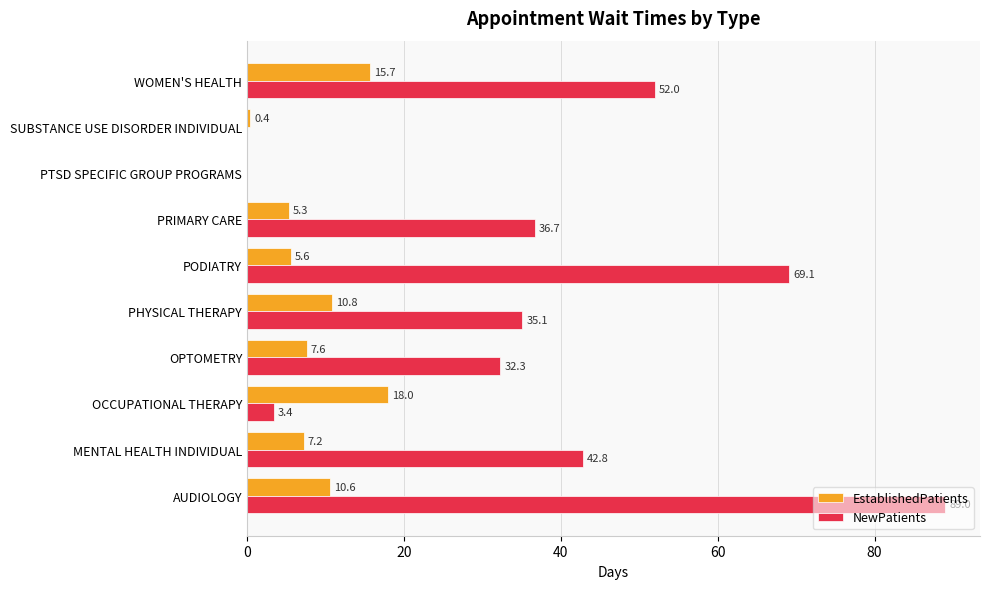

True or false: EstablishedPatients has a value of 0.4 at SUBSTANCE USE DISORDER INDIVIDUAL.

True